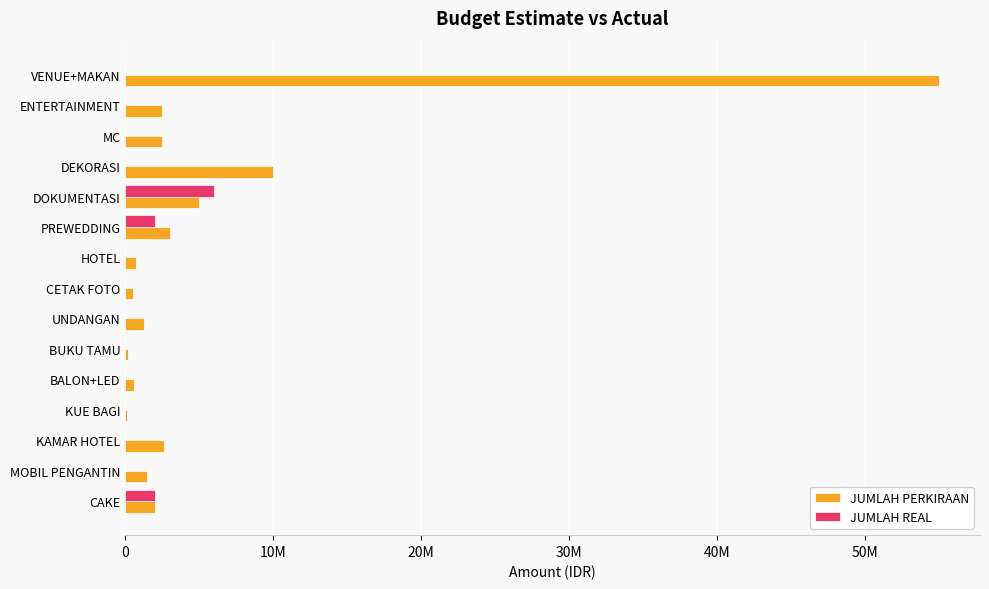

Which series has the largest total across all categories?

JUMLAH PERKIRAAN